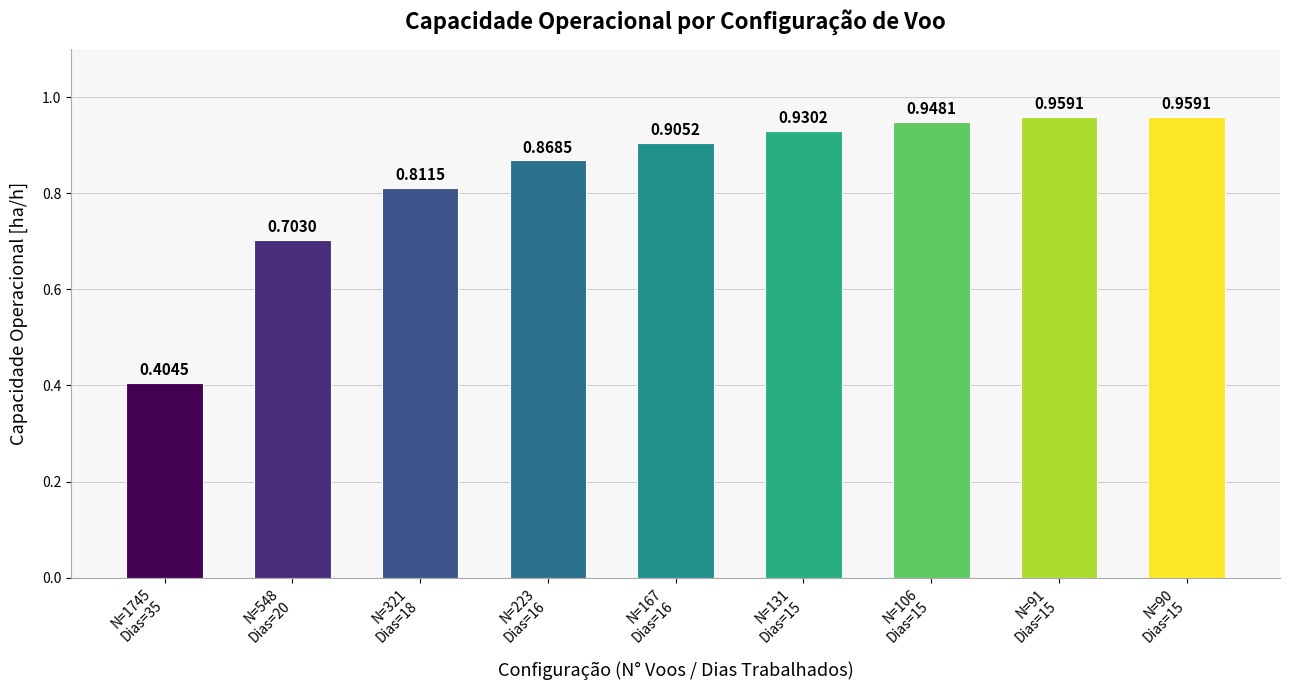

What is the difference between the second highest and minimum values?

0.6